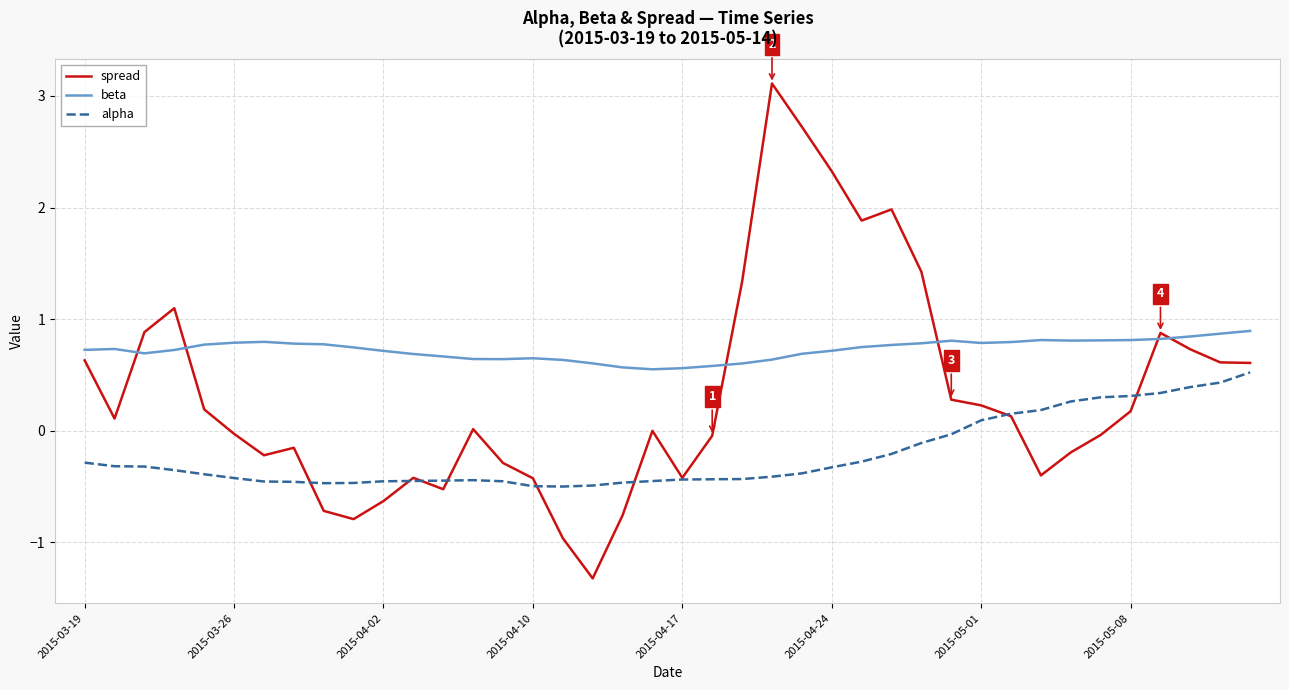

What is the minimum value shown in the chart?

-1.3